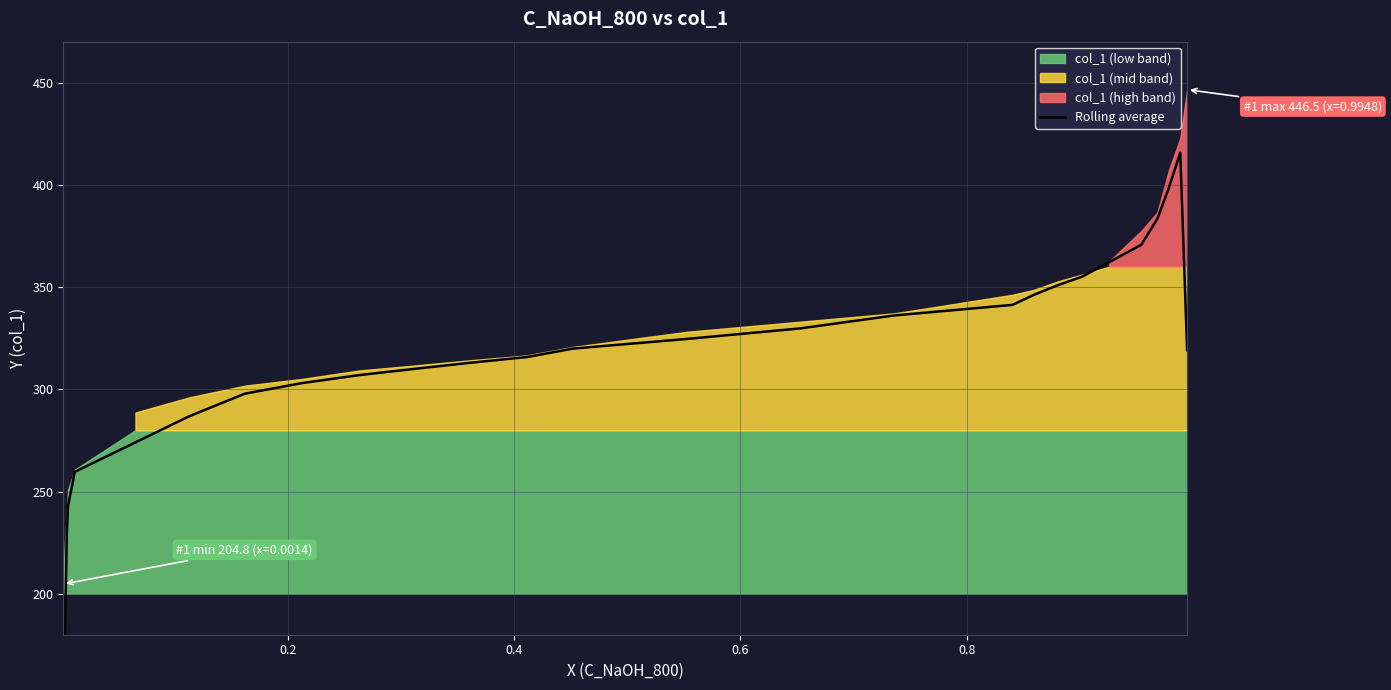

Reading right to left, transcribe all the data shown in this chart.

319.1	415.7	398.4	383.4	370.7	362.3	355.1	350.9	346.2	341.3	336.1	329.8	324.6	319.9	315.8	312.9	310.0	306.9	303.0	297.9	286.8	274.1	259.7	243.0	229.0	166.3	106.7